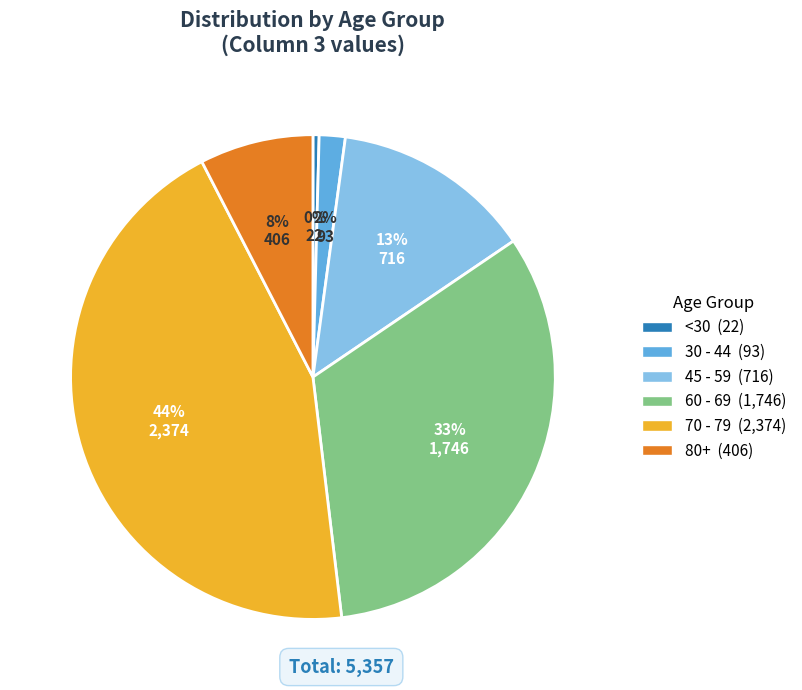

To the nearest percent, what is the difference between the largest and smallest slice percentages?

44%